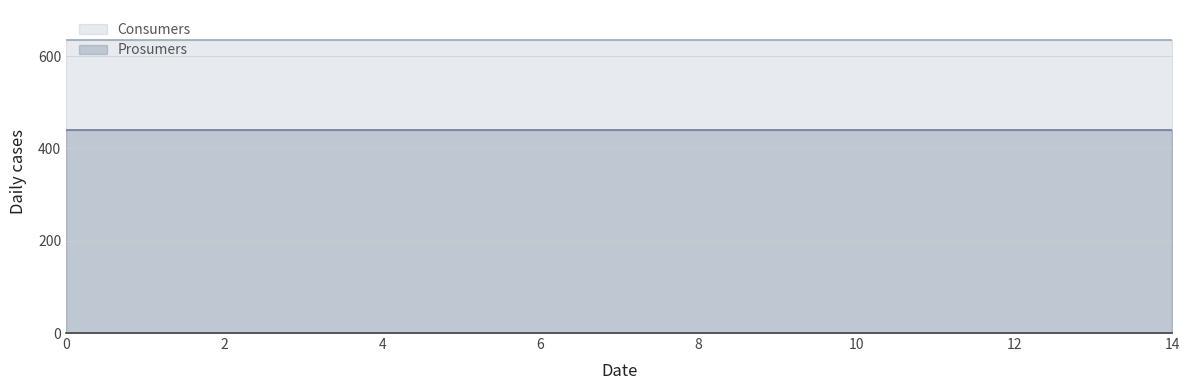

What is the value of the Consumers point at the 13th from the left?

635